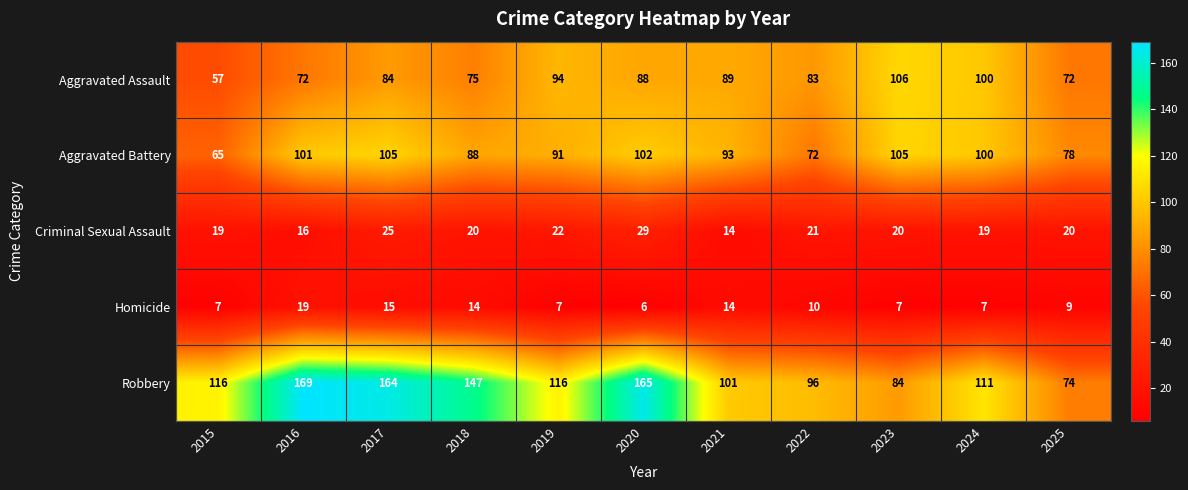

How many data points does each series have?

11